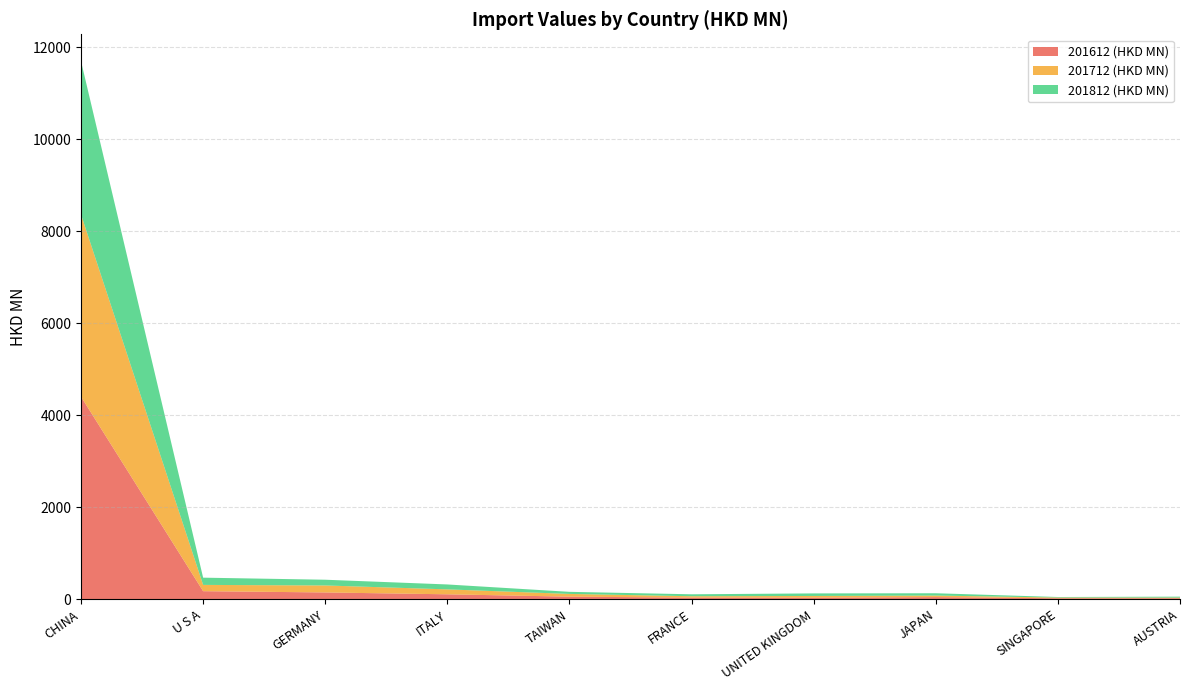

Reading right to left, extract all data points from this chart.

201612 (HKD MN): AUSTRIA=20.7	SINGAPORE=20.0	JAPAN=45.5	UNITED KINGDOM=32.8	FRANCE=34.4	TAIWAN=54.9	ITALY=106.1	GERMANY=146.7	U S A=174.0	CHINA=4400.7
201712 (HKD MN): AUSTRIA=13.4	SINGAPORE=15.5	JAPAN=33.1	UNITED KINGDOM=37.4	FRANCE=29.6	TAIWAN=59.4	ITALY=107.1	GERMANY=151.7	U S A=136.4	CHINA=3959.3
201812 (HKD MN): AUSTRIA=20.7	SINGAPORE=11.9	JAPAN=50.4	UNITED KINGDOM=55.5	FRANCE=42.5	TAIWAN=45.5	ITALY=107.0	GERMANY=124.6	U S A=157.5	CHINA=3332.3